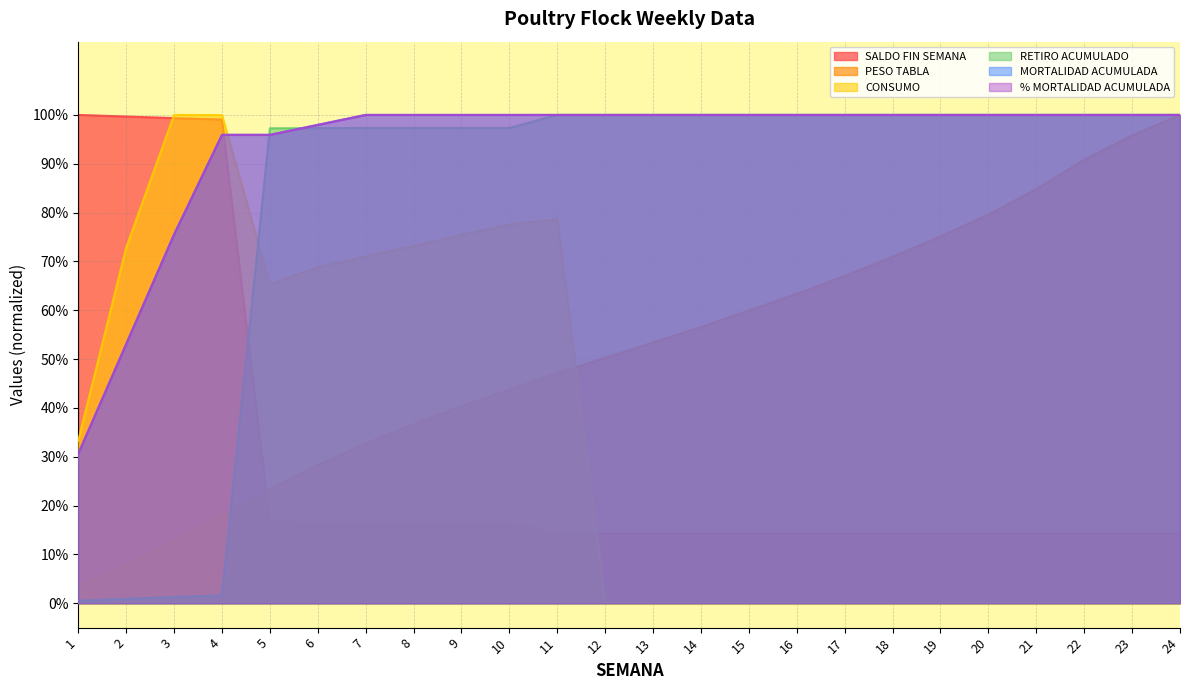

True or false: % MORTALIDAD ACUMULADA has more than 2 interior local peaks.

False